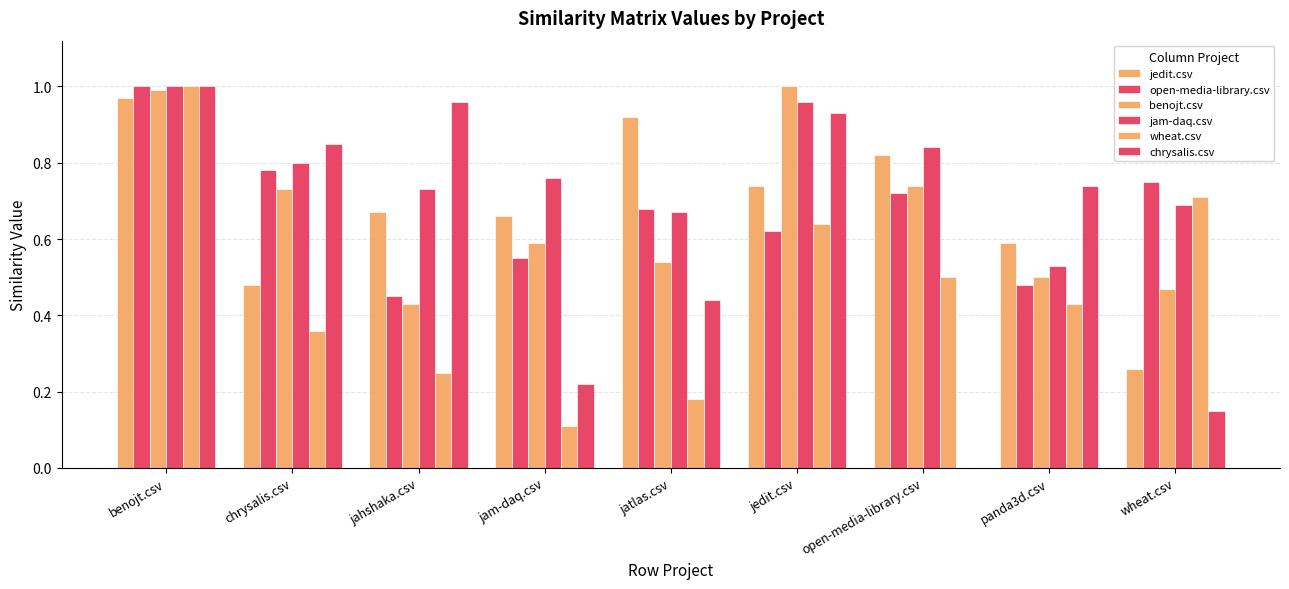

How many data points does each series have?

9